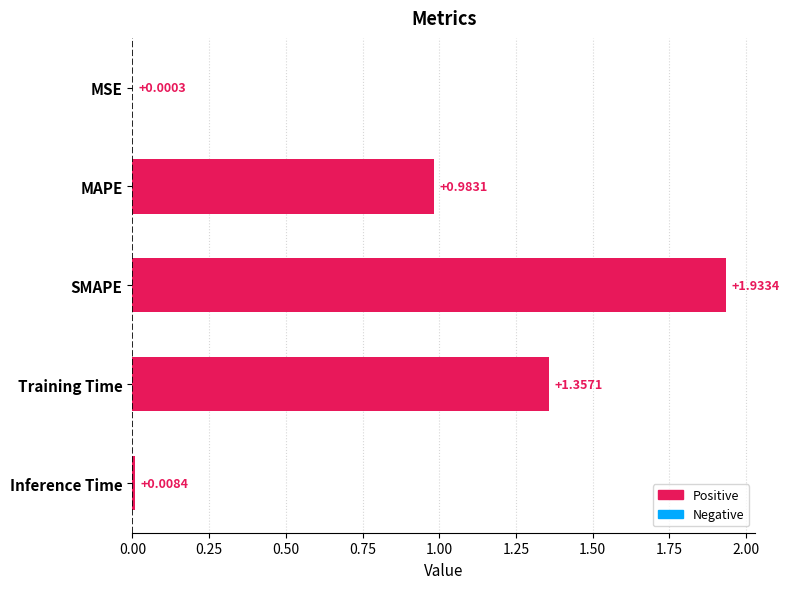

Where is the data nearest to the value 0?

MSE